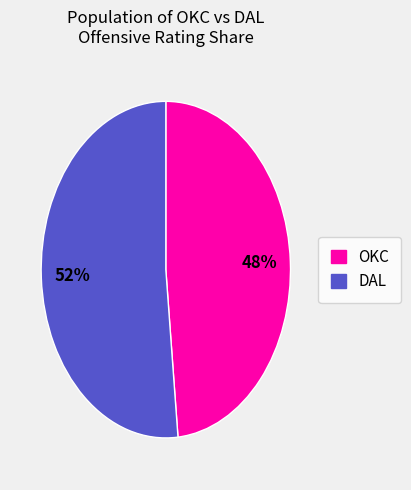

Is there any slice that represents more than half of the pie?

Yes